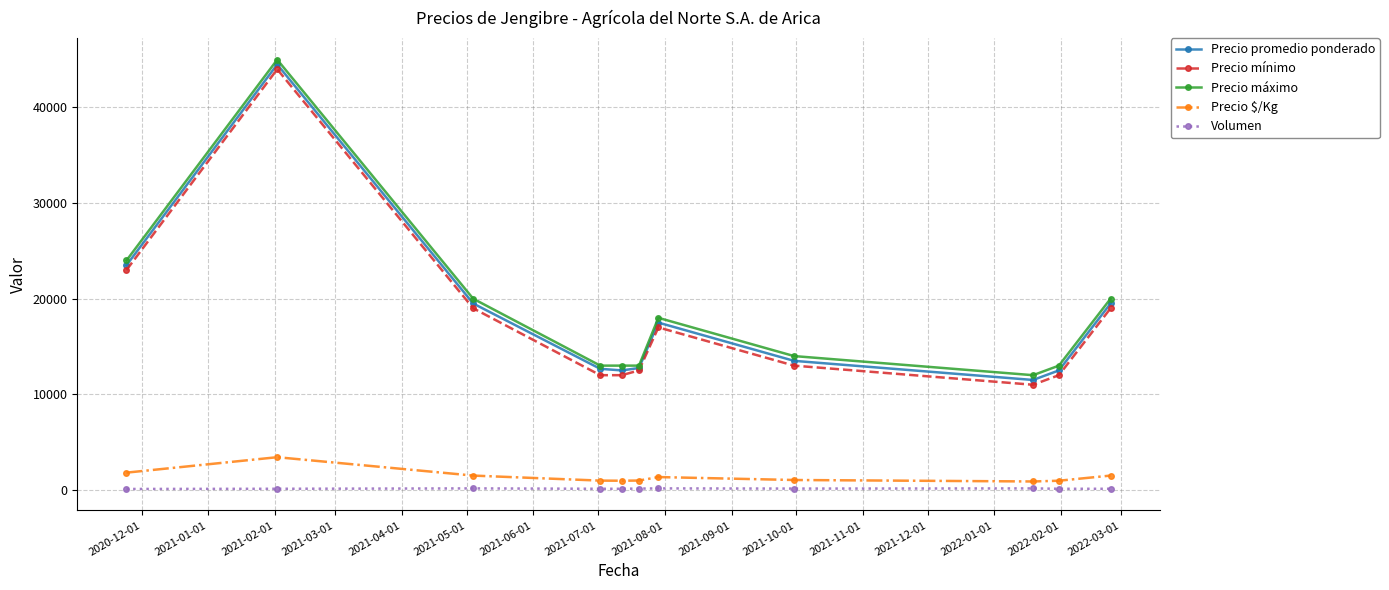

What is the maximum value for Precio $/Kg?

3423